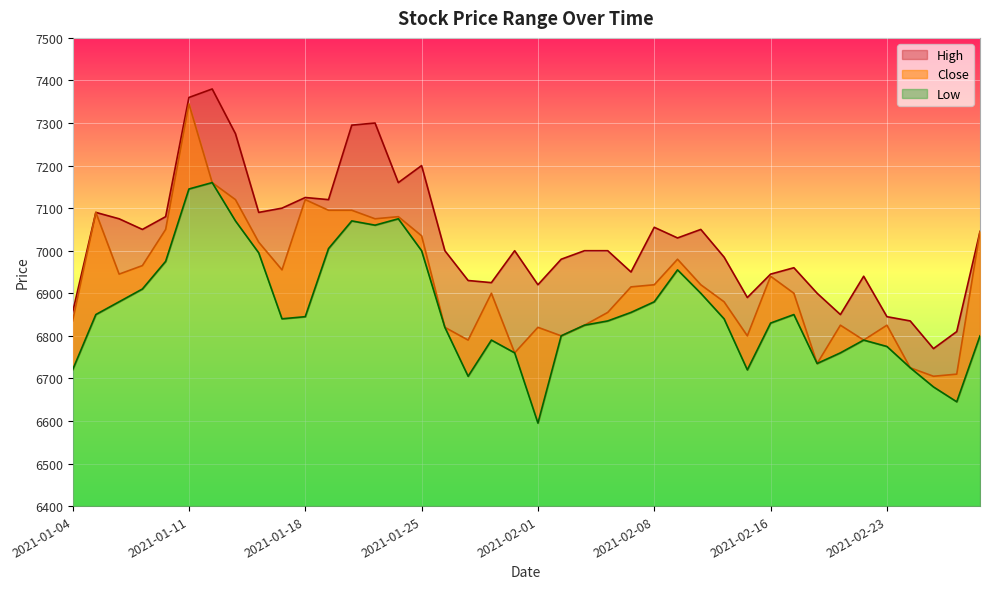

Reading left to right, transcribe all the data shown in this chart.

High: 6855	7090	7075	7050	7080	7360	7380	7275	7090	7100	7125	7120	7295	7300	7160	7200	7000	6930	6925	7000	6920	6980	7000	7000	6950	7055	7030	7050	6985	6890	6945	6960	6900	6850	6940	6845	6835	6770	6810	7045
Low: 6720	6850	6880	6910	6975	7145	7160	7070	6995	6840	6845	7005	7070	7060	7075	7000	6820	6705	6790	6760	6595	6800	6825	6835	6855	6880	6955	6900	6840	6720	6830	6850	6735	6760	6790	6775	6725	6680	6645	6800
Close: 6835	7090	6945	6965	7050	7345	7160	7120	7020	6955	7120	7095	7095	7075	7080	7035	6820	6790	6900	6760	6820	6800	6825	6855	6915	6920	6980	6920	6880	6800	6940	6900	6735	6825	6790	6825	6725	6705	6710	7045